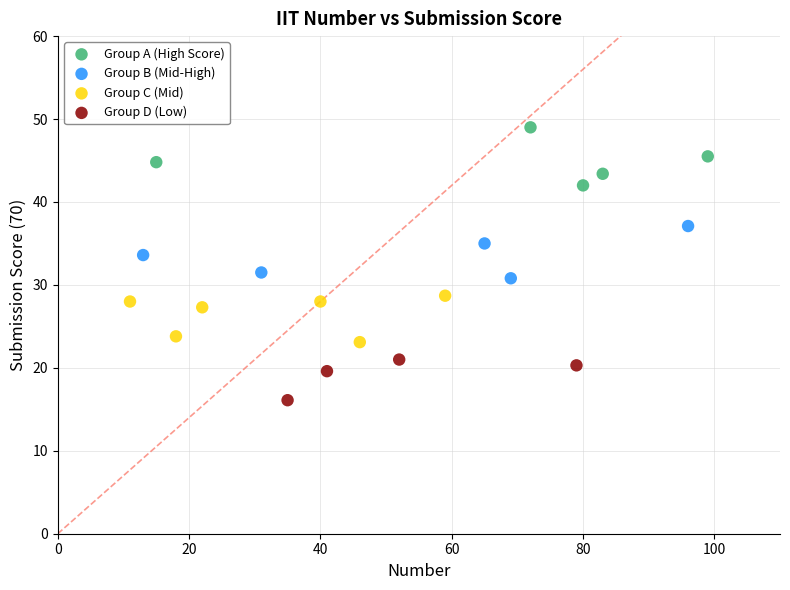

What are all the series names shown in the legend?

Group A (High Score), Group B (Mid-High), Group C (Mid), Group D (Low)